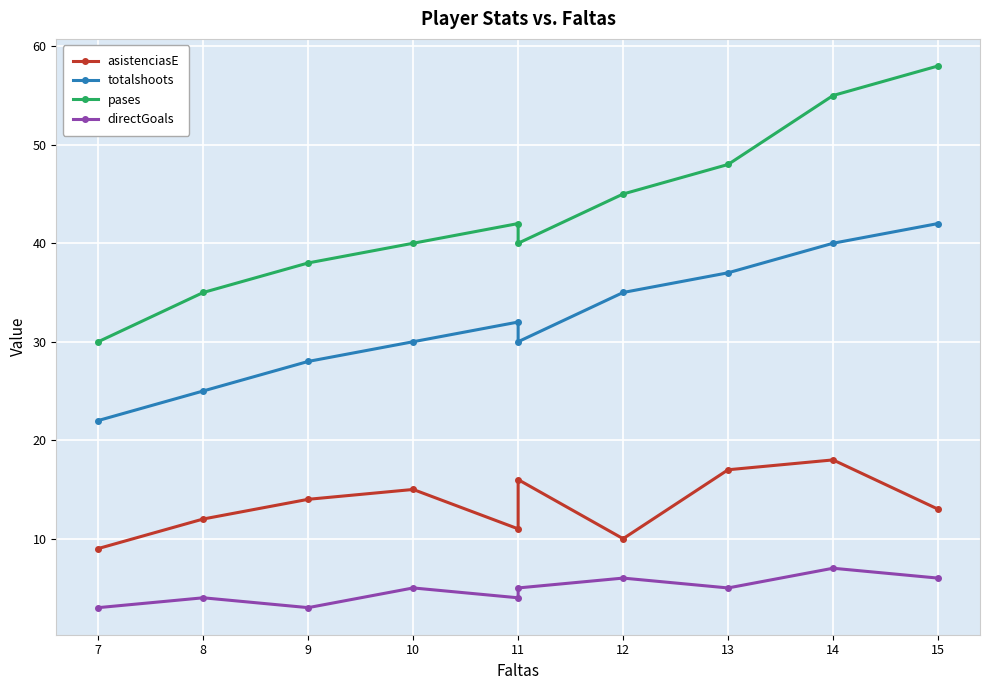

What is the average value of the asistenciasE series?

14